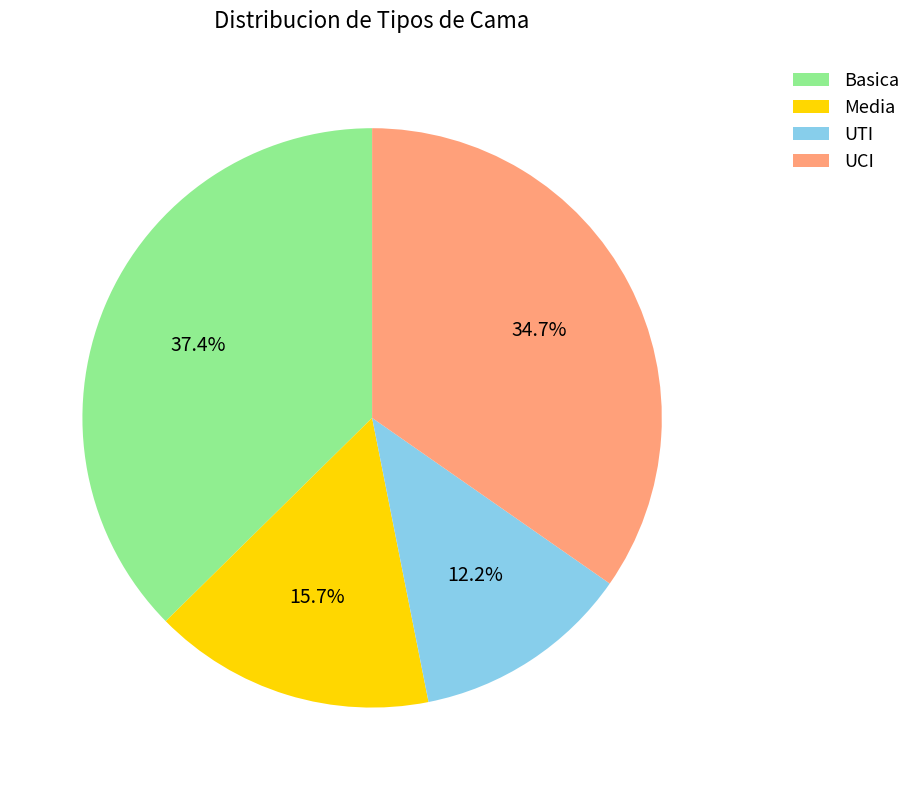

How many segments does this pie chart have?

4